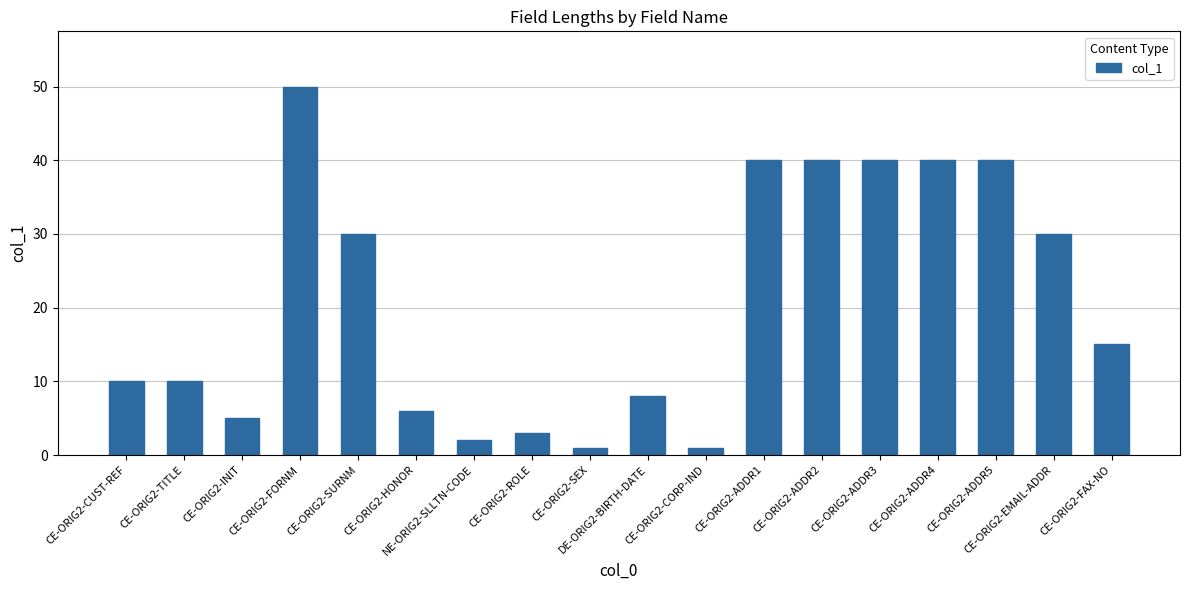

What position from the left is CE-ORIG2-HONOR?

6